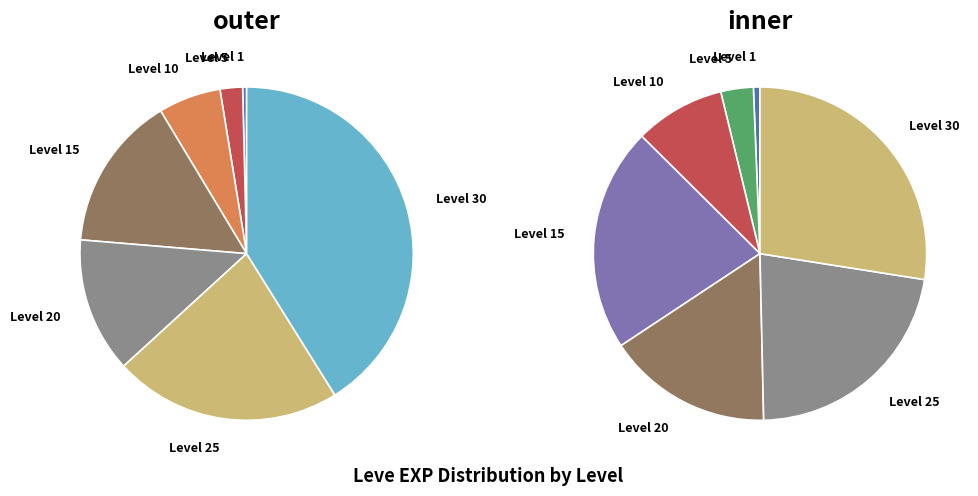

Does Level 15 represent more than half of the total?

No